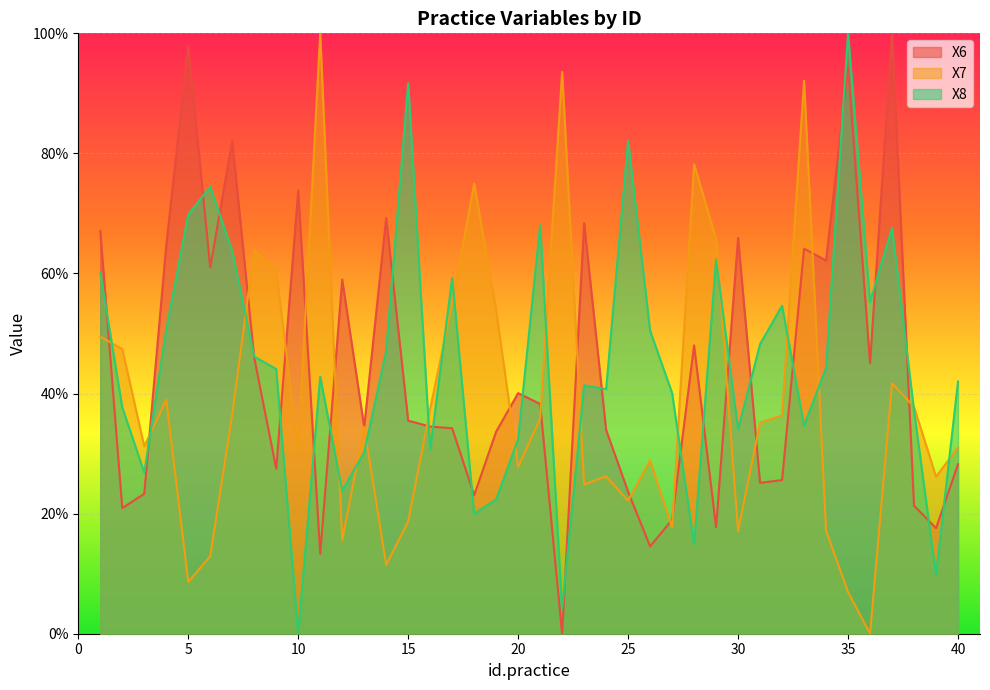

What is the total value across all series at 20?

1.0